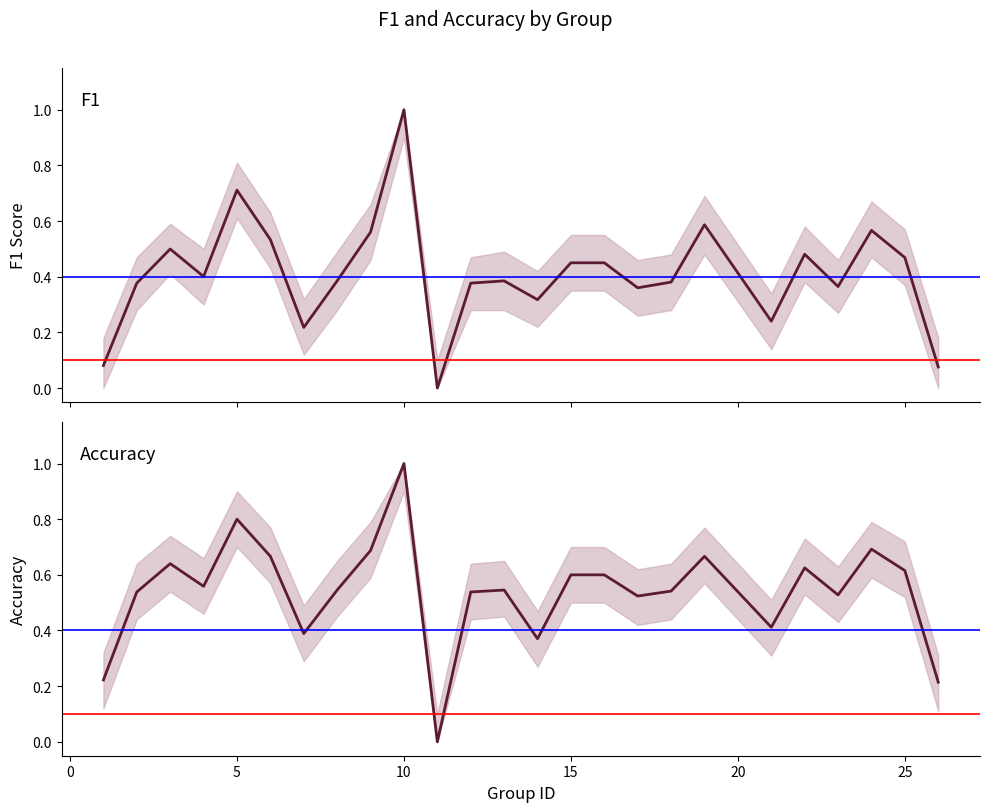

Which series has the widest spread of values?

f1